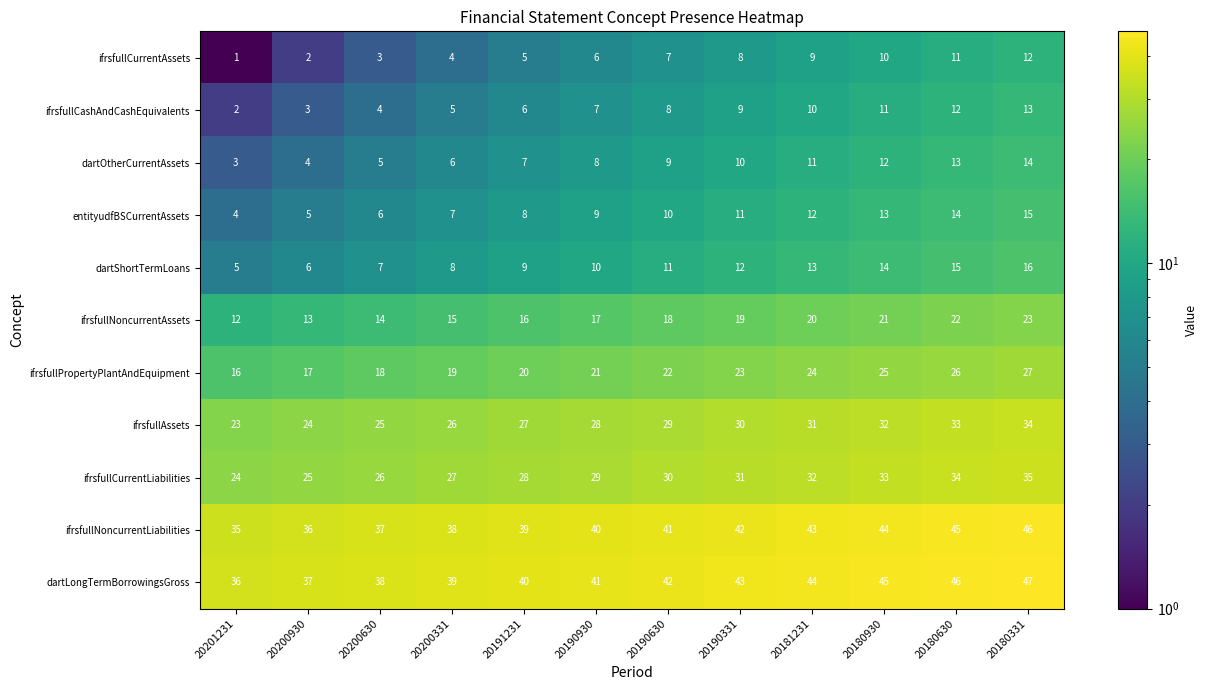

True or false: dartOtherCurrentAssets has a value of 4 at 20200930.

True